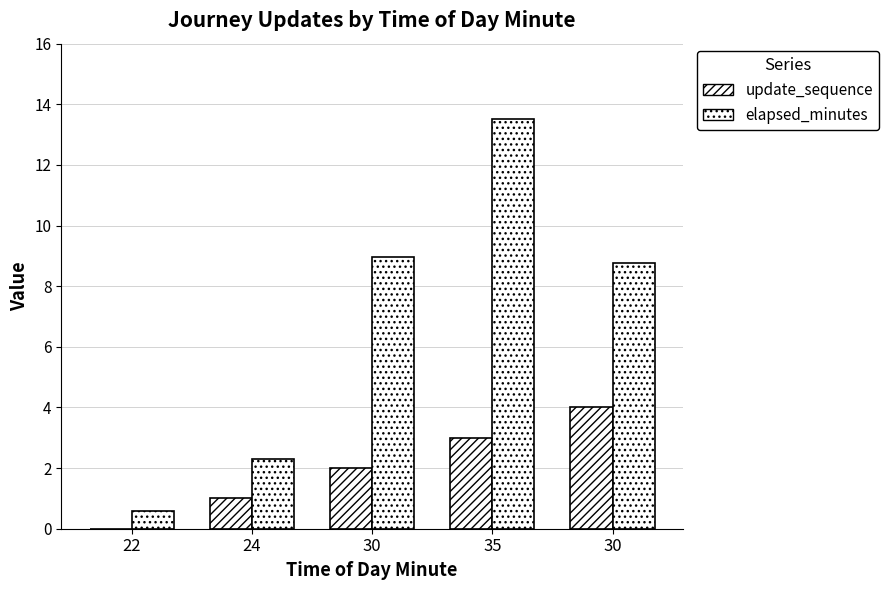

How many positive values does the update_sequence series have?

4